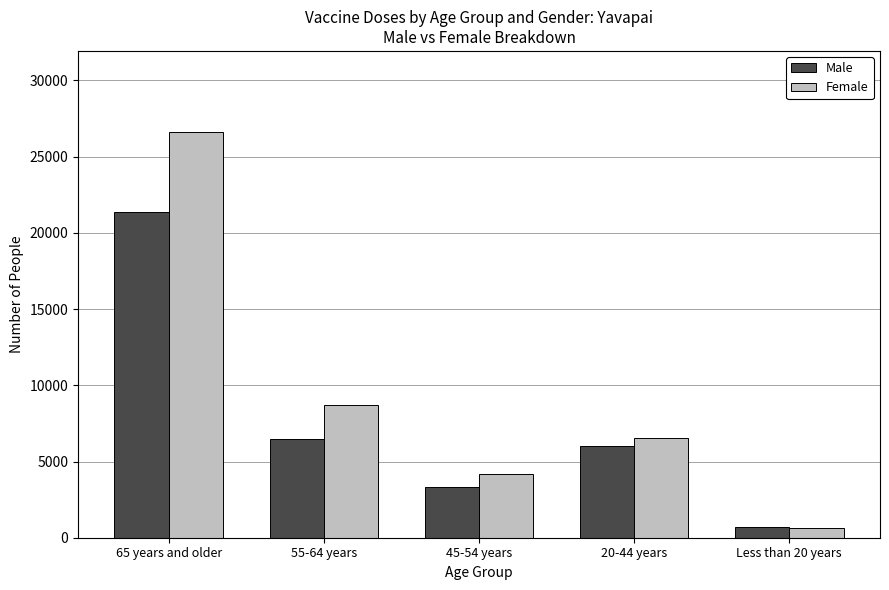

What is the difference between the Male values at 45-54 years and 20-44 years?

2676